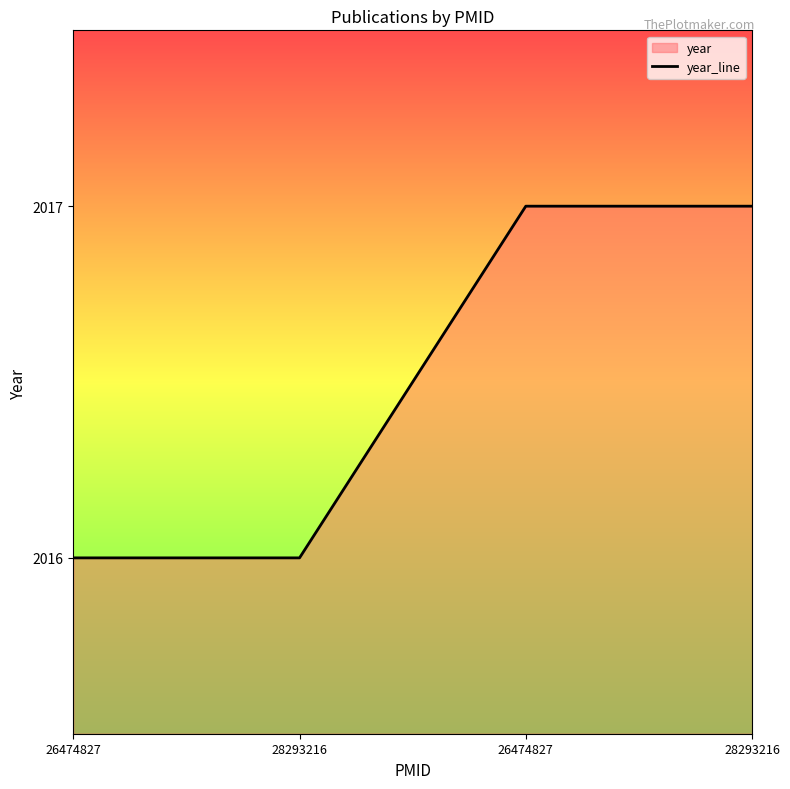

Count the number of data series in this chart.

1